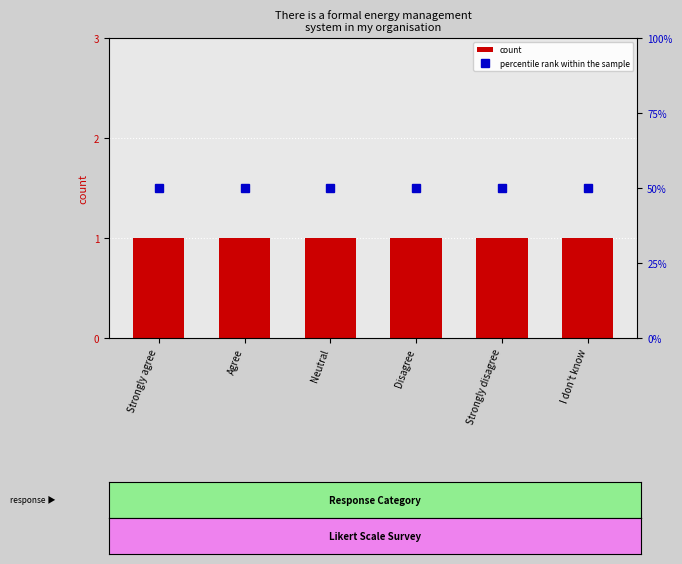

Which category has the highest value in the count series?

Strongly agree